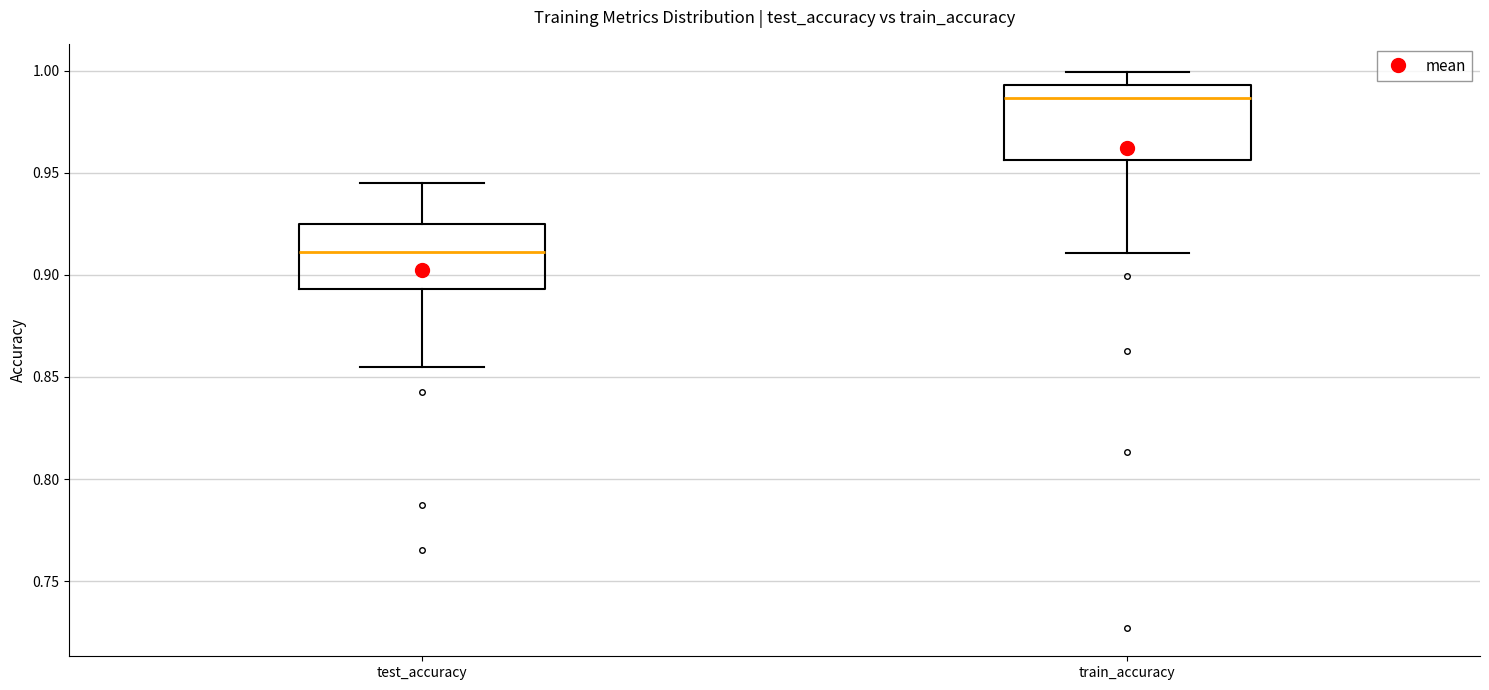

Where is the lower edge of the box for train_accuracy on the y-axis? The values are not printed on the chart, so give them approximately, as read against the axis.

0.955